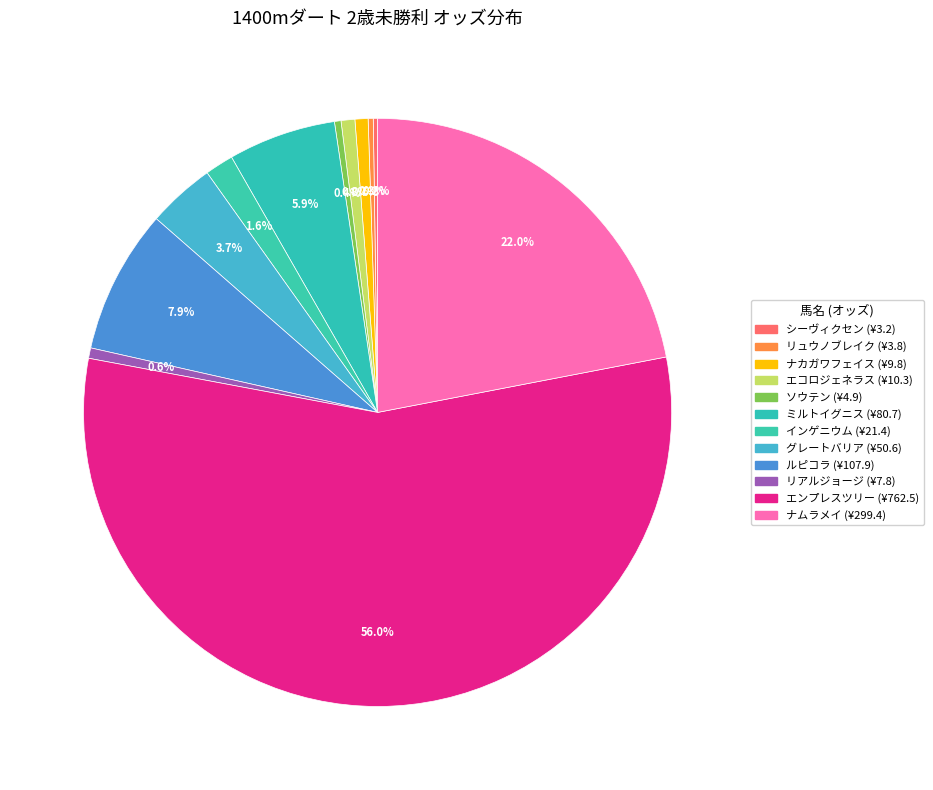

Rank the categories by value from lowest to highest.

シーヴィクセン, リュウノブレイク, ソウテン, リアルジョージ, ナカガワフェイス, エコロジェネラス, インゲニウム, グレートバリア, ミルトイグニス, ルピコラ, ナムラメイ, エンプレスツリー